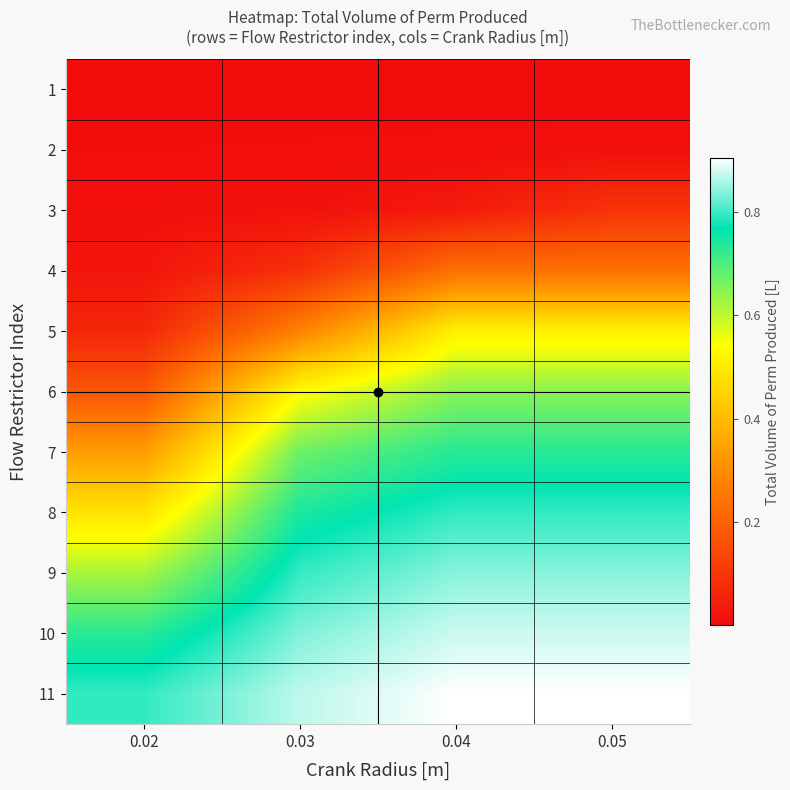

Rank the series by their maximum value, from lowest to highest.

1, 2, 3, 4, 5, 6, 7, 8, 9, 10, 11